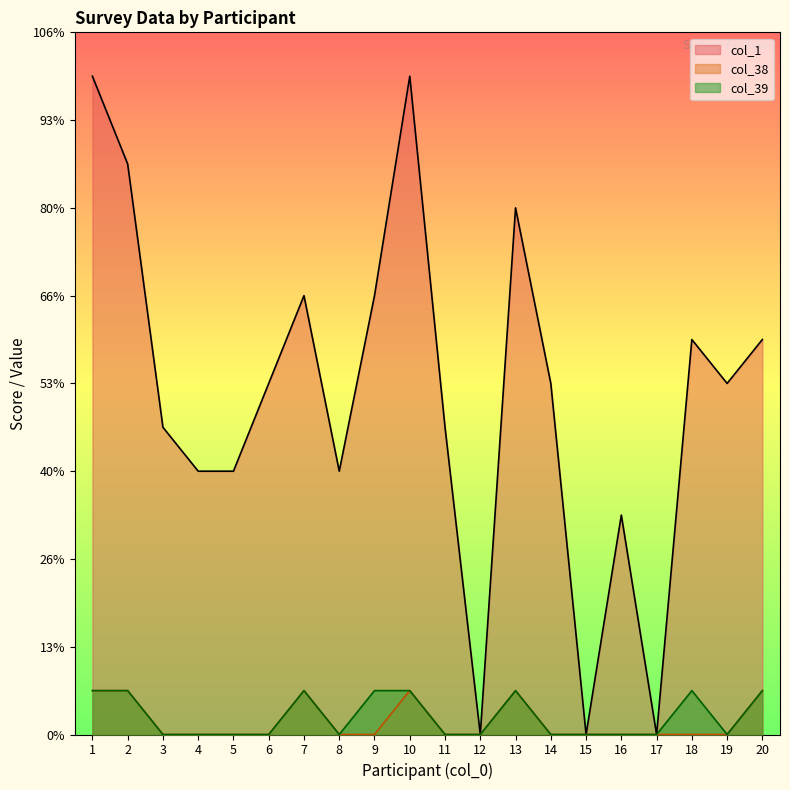

What is the difference between the maximum and minimum values in the col_38 series?

1